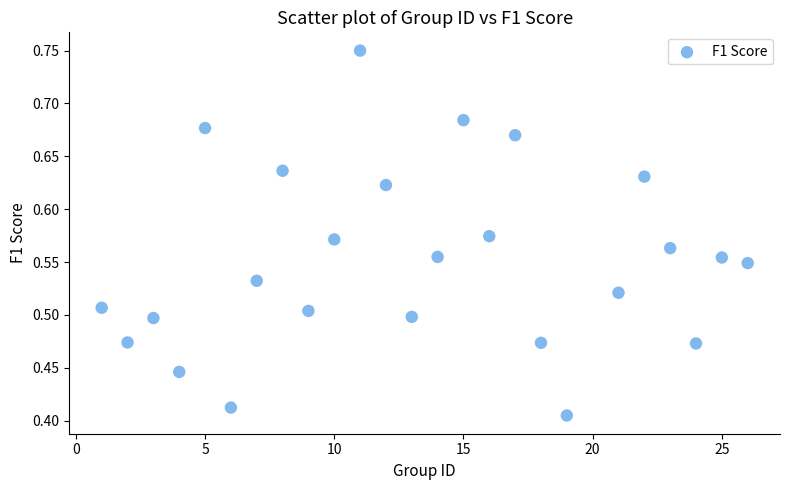

What is the range of X values (max minus min)?

25.0